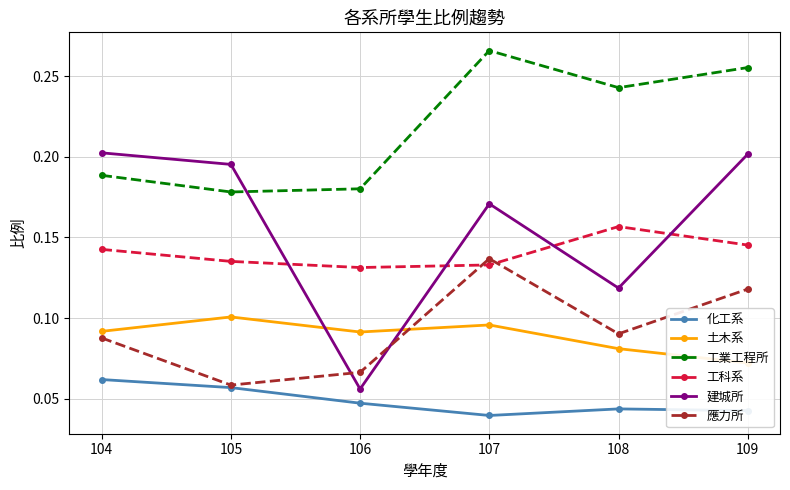

How many categories are shown in the chart?

6